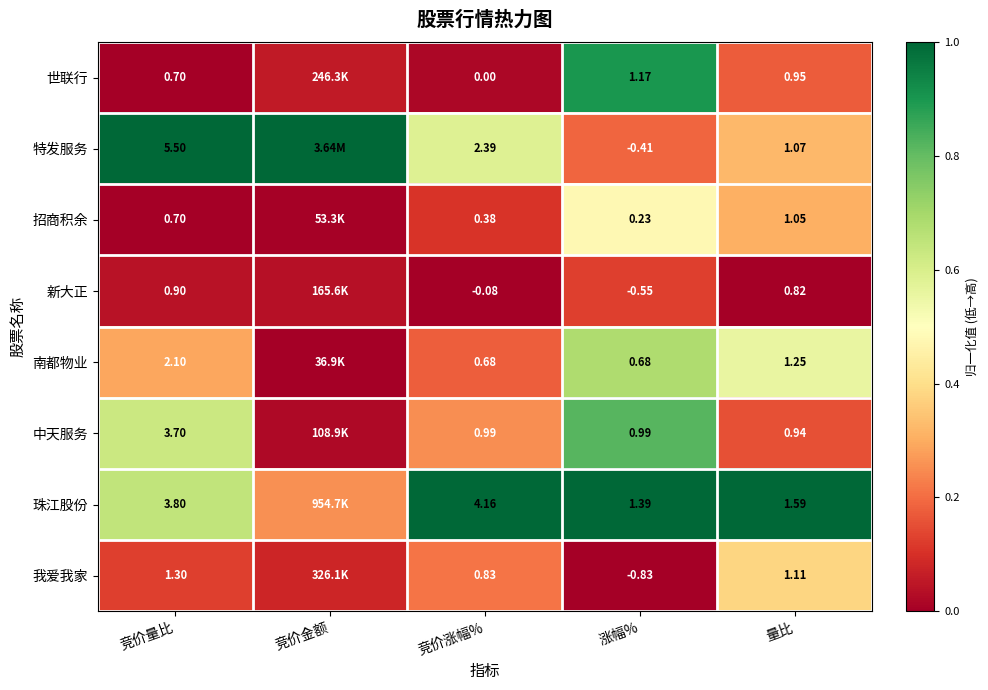

Is the value of 新大正 at 涨幅% greater than the value of 我爱我家 at 竞价涨幅%?

No